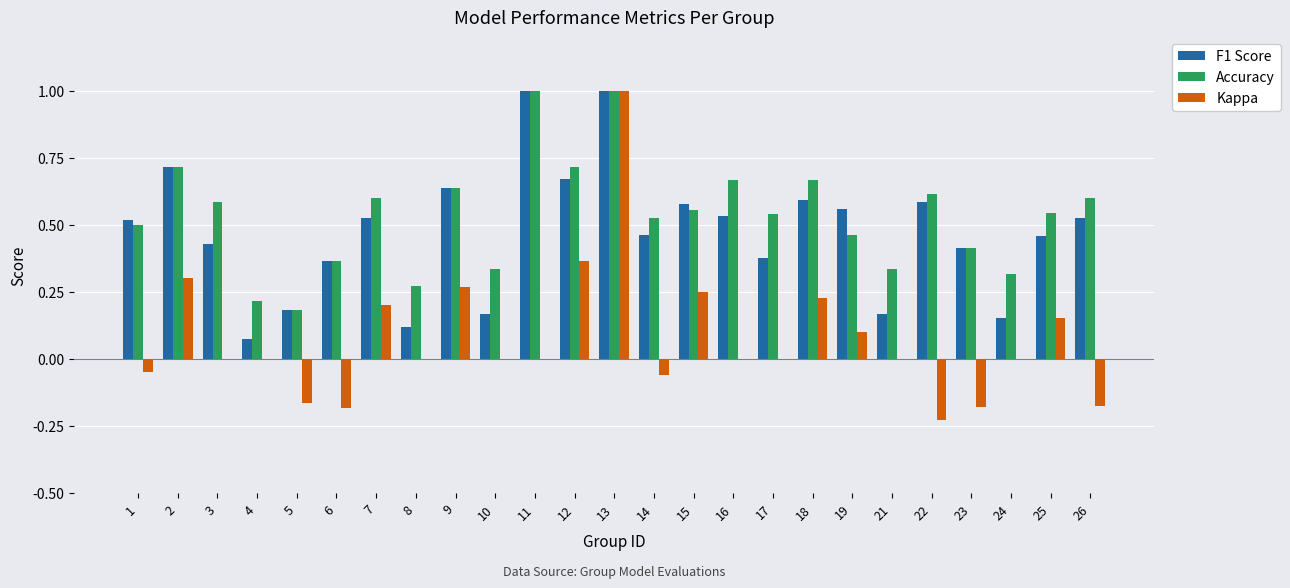

Is the value of F1 Score at 24 greater than the value of Kappa at 21?

Yes